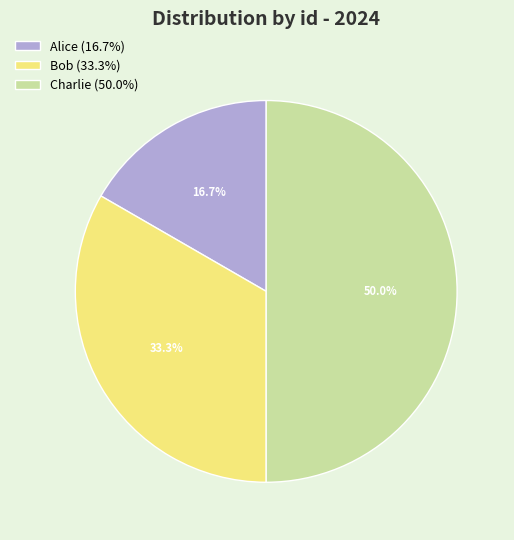

The Charlie slice represents 58% of the pie. True or false?

False